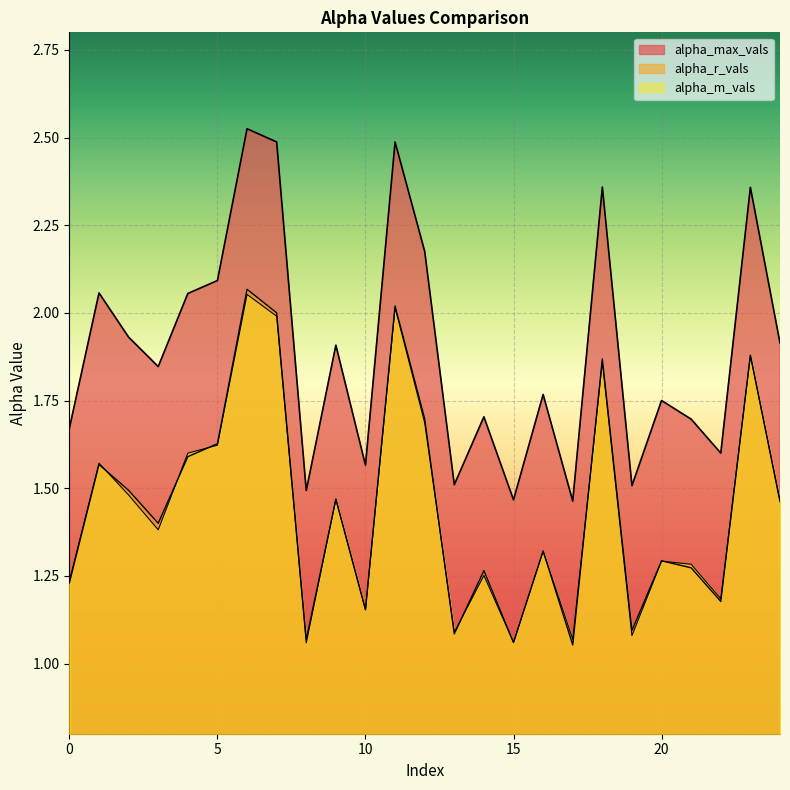

Where is the first local maximum for alpha_max_vals?

1